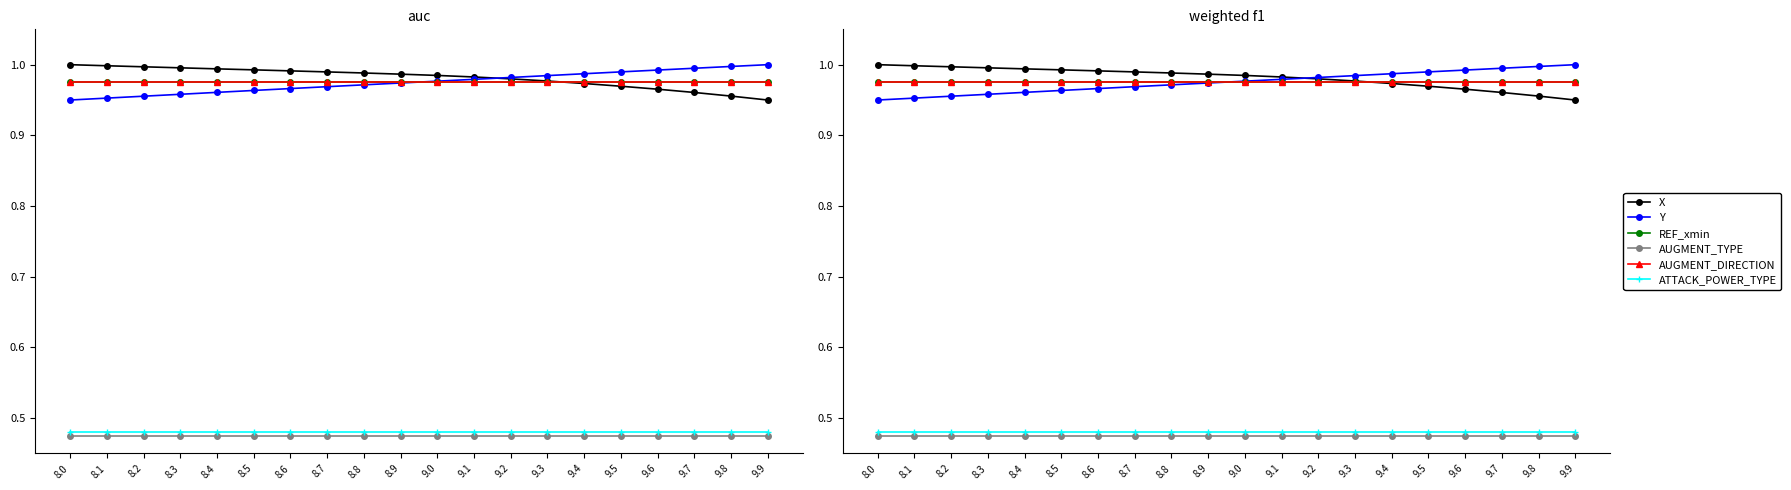

Reading left to right, list all the values displayed in this chart.

X: 1.0	1.0	1.0	1.0	1.0	1.0	1.0	1.0	1.0	1.0	1.0	1.0	1.0	1.0	1.0	1.0	1.0	1.0	1.0	0.9
Y: 0.9	1.0	1.0	1.0	1.0	1.0	1.0	1.0	1.0	1.0	1.0	1.0	1.0	1.0	1.0	1.0	1.0	1.0	1.0	1.0
REF_xmin: 1.0	1.0	1.0	1.0	1.0	1.0	1.0	1.0	1.0	1.0	1.0	1.0	1.0	1.0	1.0	1.0	1.0	1.0	1.0	1.0
AUGMENT_TYPE: 0.5	0.5	0.5	0.5	0.5	0.5	0.5	0.5	0.5	0.5	0.5	0.5	0.5	0.5	0.5	0.5	0.5	0.5	0.5	0.5
AUGMENT_DIRECTION: 1.0	1.0	1.0	1.0	1.0	1.0	1.0	1.0	1.0	1.0	1.0	1.0	1.0	1.0	1.0	1.0	1.0	1.0	1.0	1.0
ATTACK_POWER_TYPE: 0.5	0.5	0.5	0.5	0.5	0.5	0.5	0.5	0.5	0.5	0.5	0.5	0.5	0.5	0.5	0.5	0.5	0.5	0.5	0.5